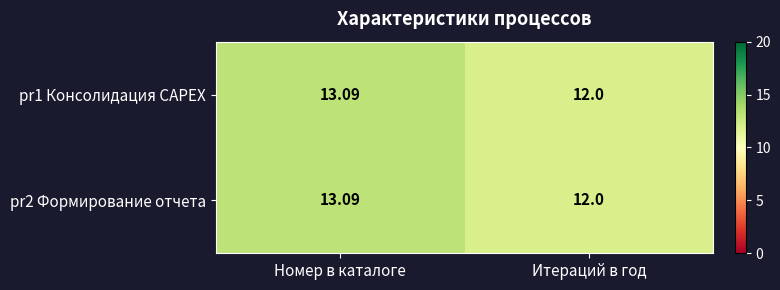

Which category has the highest value in the pr1 Консолидация CAPEX series?

Номер в каталоге